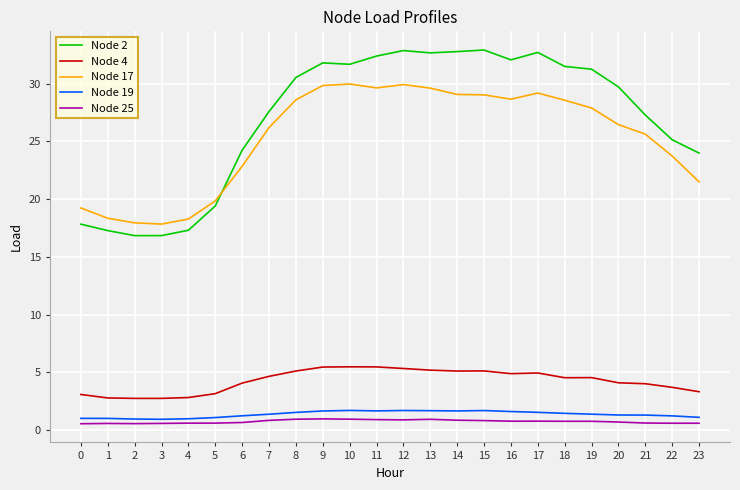

True or false: Node 2 and Node 19 intersect in this chart.

False